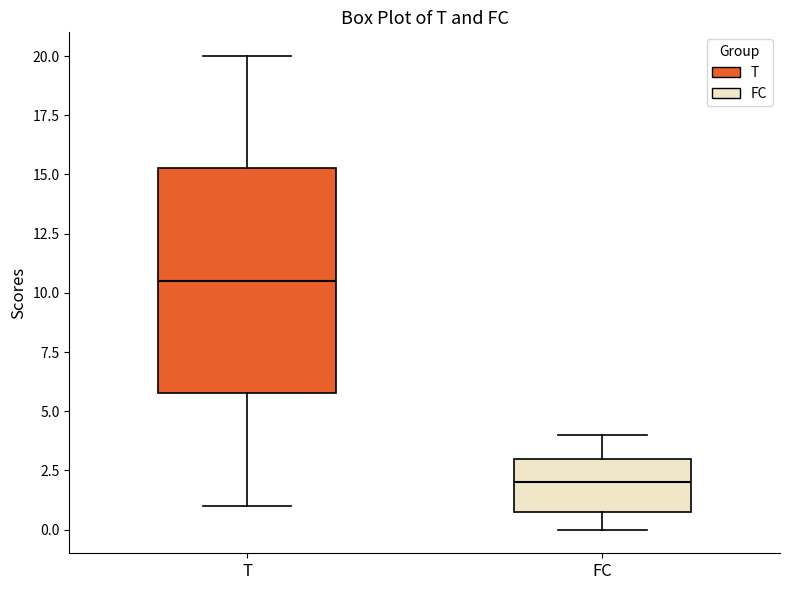

Where does the upper whisker of the box for T end on the y-axis? The values are not printed on the chart, so give them approximately, as read against the axis.

20.0